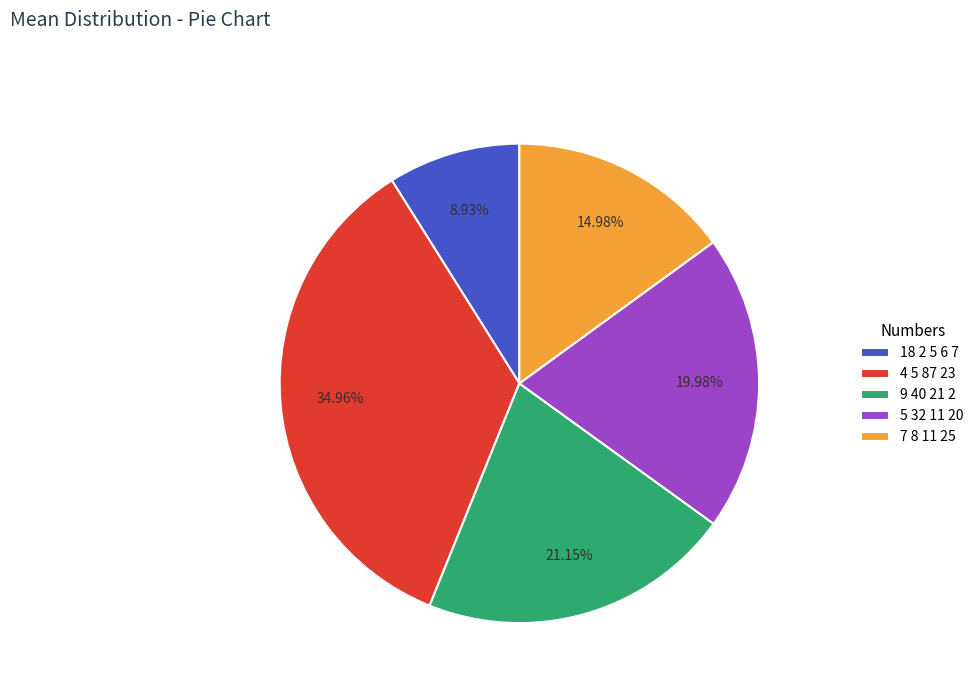

To the nearest percent, what is the combined percentage of 9 40 21 2 and 4 5 87 23?

56%